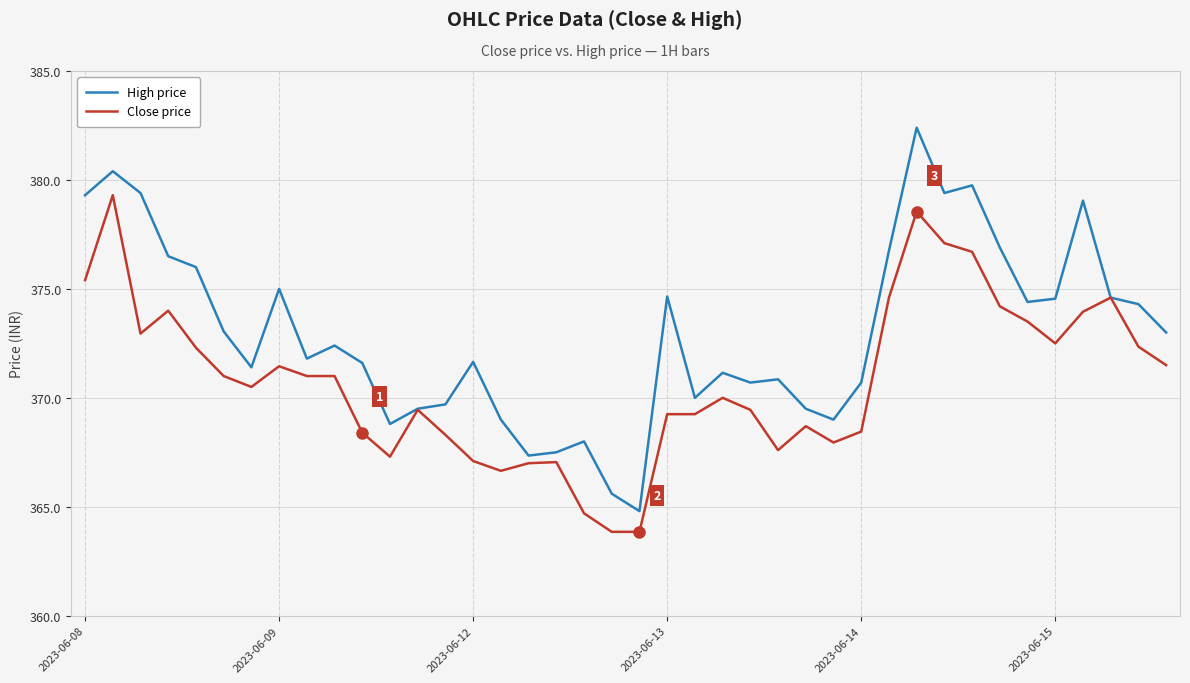

What are all the series names shown in the legend?

High price, Close price